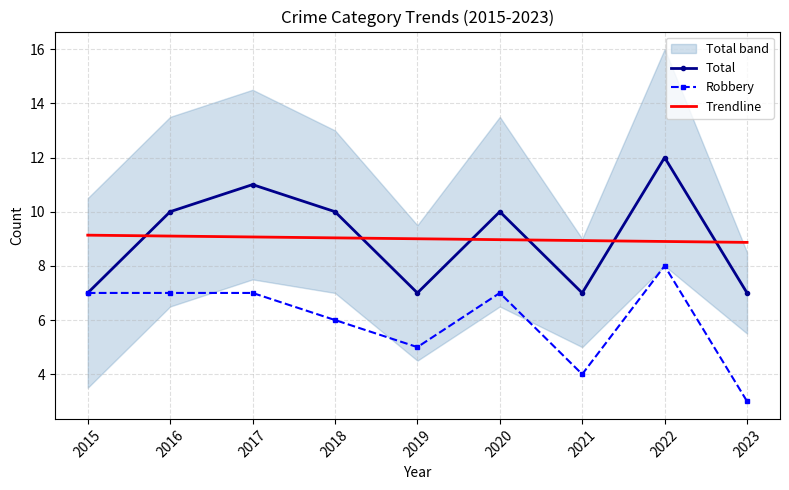

Is the value of Robbery at 2020 greater than the value of Total at 2017?

No